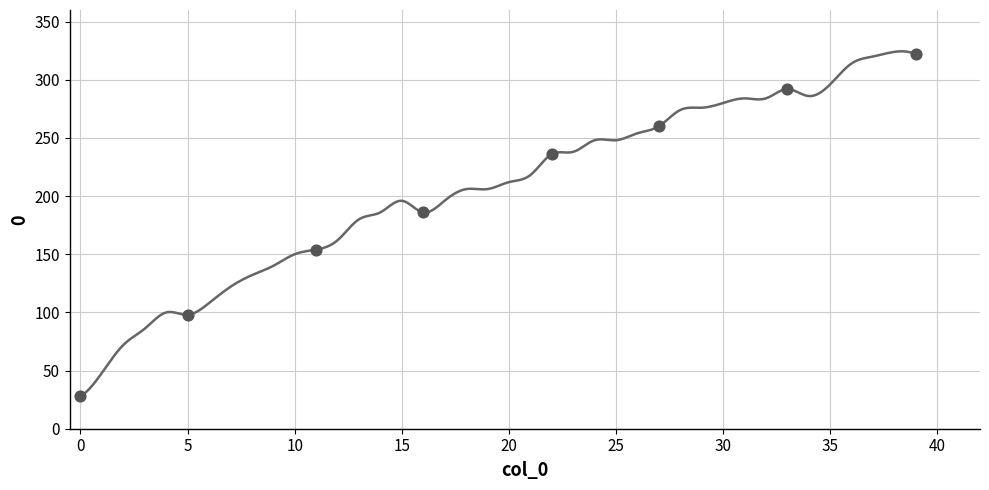

What is the average Y value?

197